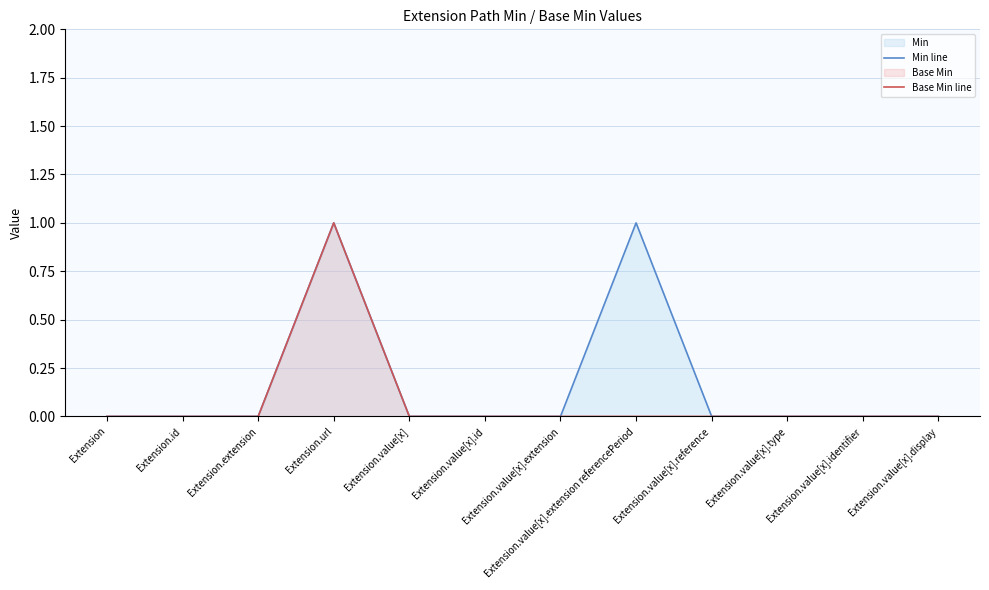

The value of Min line at Extension.value[x].reference is 0. True or false?

True